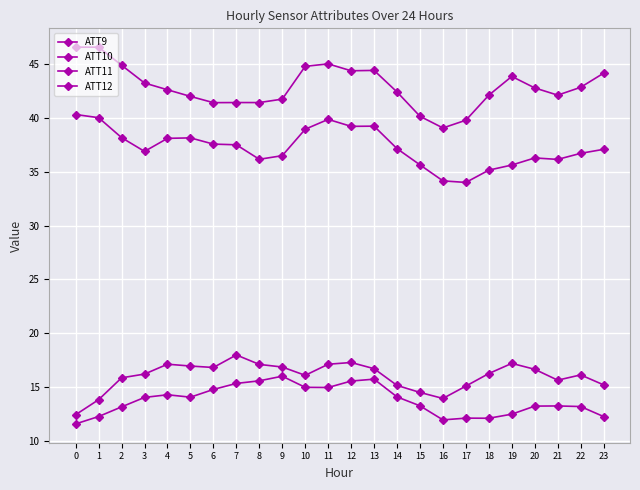

Reading right to left, extract all data points from this chart.

ATT9: 44.1	42.8	42.1	42.8	43.8	42.1	39.8	39.1	40.1	42.4	44.4	44.4	45.0	44.8	41.7	41.4	41.4	41.4	42.0	42.6	43.2	44.9	46.5	46.5
ATT10: 15.2	16.2	15.7	16.7	17.2	16.3	15.1	14.0	14.5	15.2	16.7	17.3	17.1	16.1	16.9	17.1	18.0	16.8	17.0	17.1	16.2	15.9	13.9	12.5
ATT11: 37.1	36.7	36.1	36.3	35.6	35.1	34.0	34.1	35.6	37.1	39.2	39.2	39.8	38.9	36.5	36.1	37.5	37.6	38.1	38.1	36.9	38.2	40.0	40.3
ATT12: 12.3	13.2	13.3	13.3	12.5	12.1	12.1	12.0	13.3	14.1	15.8	15.6	15.0	15.0	16.0	15.6	15.4	14.8	14.1	14.3	14.1	13.2	12.3	11.6